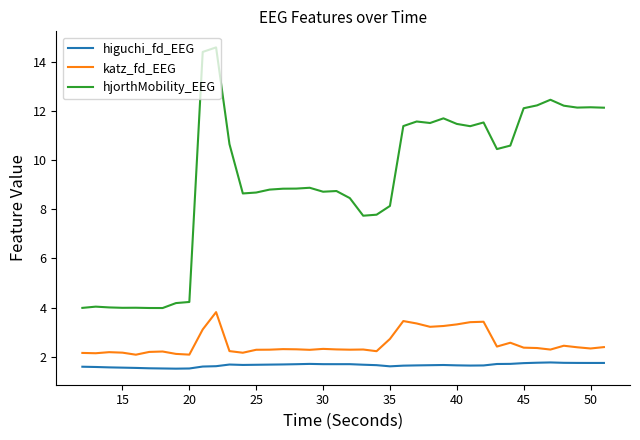

What are all the series names shown in the legend?

higuchi_fd_EEG, katz_fd_EEG, hjorthMobility_EEG